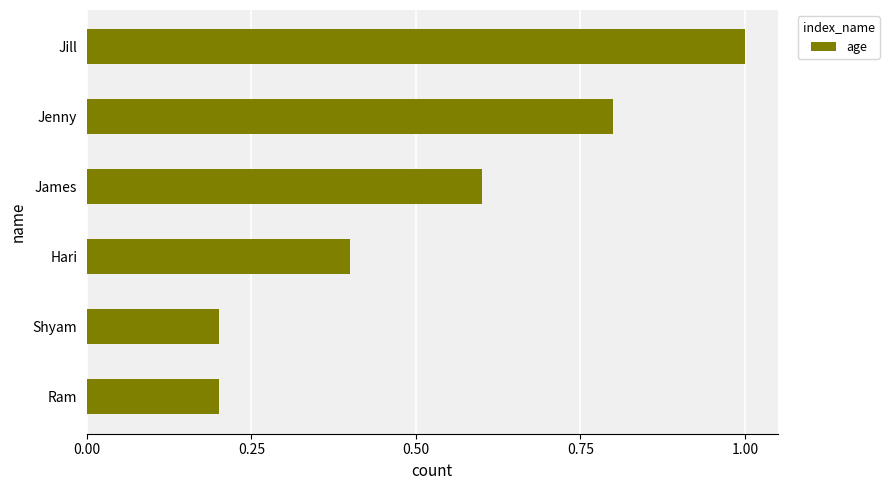

What is the maximum value shown in the chart?

1.0